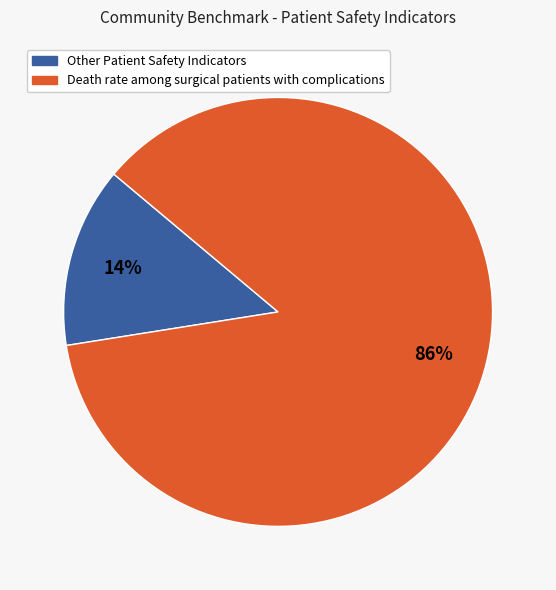

How many slices are in this pie chart?

2